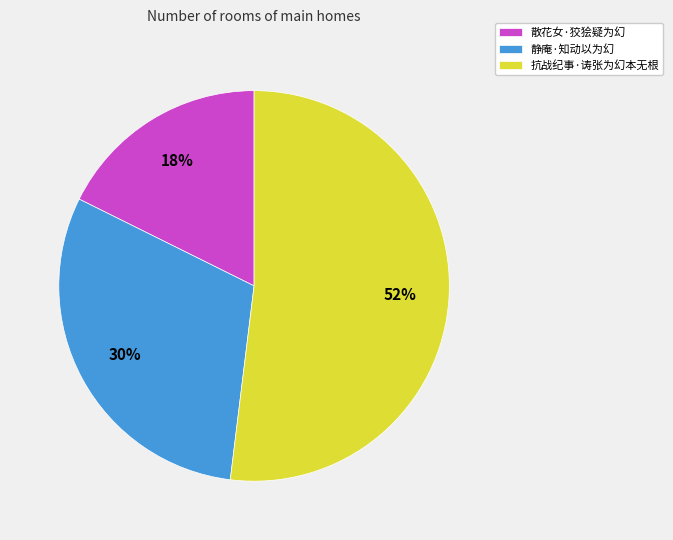

Is the sum of 静庵·知动以为幻 and 散花女·狡狯疑为幻 greater than half?

No